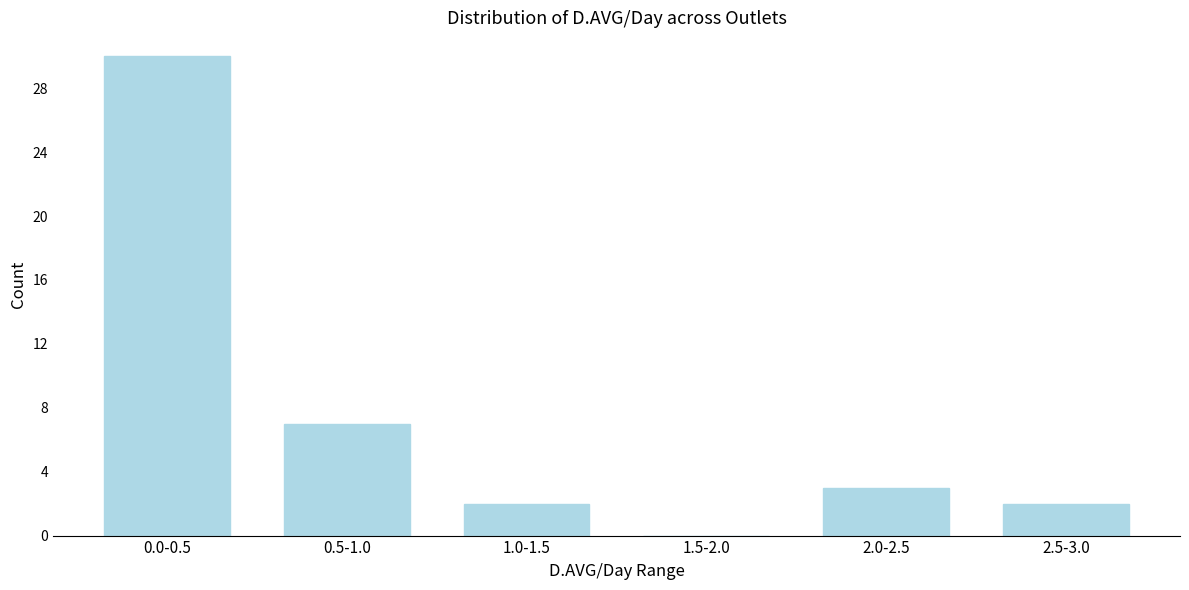

Reading left to right, extract all data points from this chart.

0.0-0.5=30	0.5-1.0=7	1.0-1.5=2	1.5-2.0=0	2.0-2.5=3	2.5-3.0=2